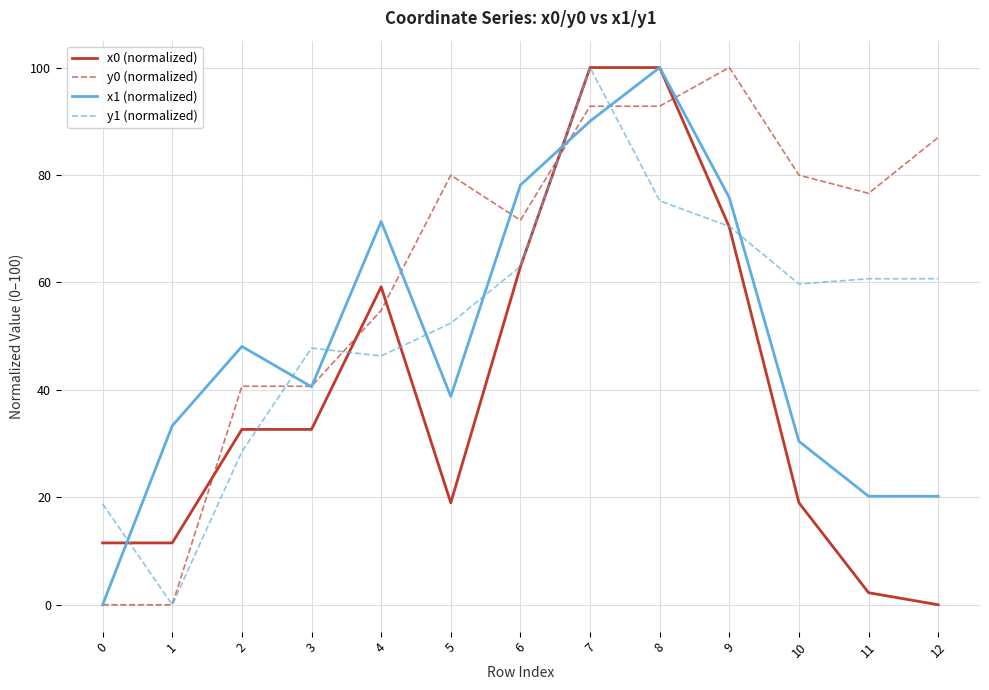

True or false: x0 (normalized) and x1 (normalized) intersect in this chart.

True